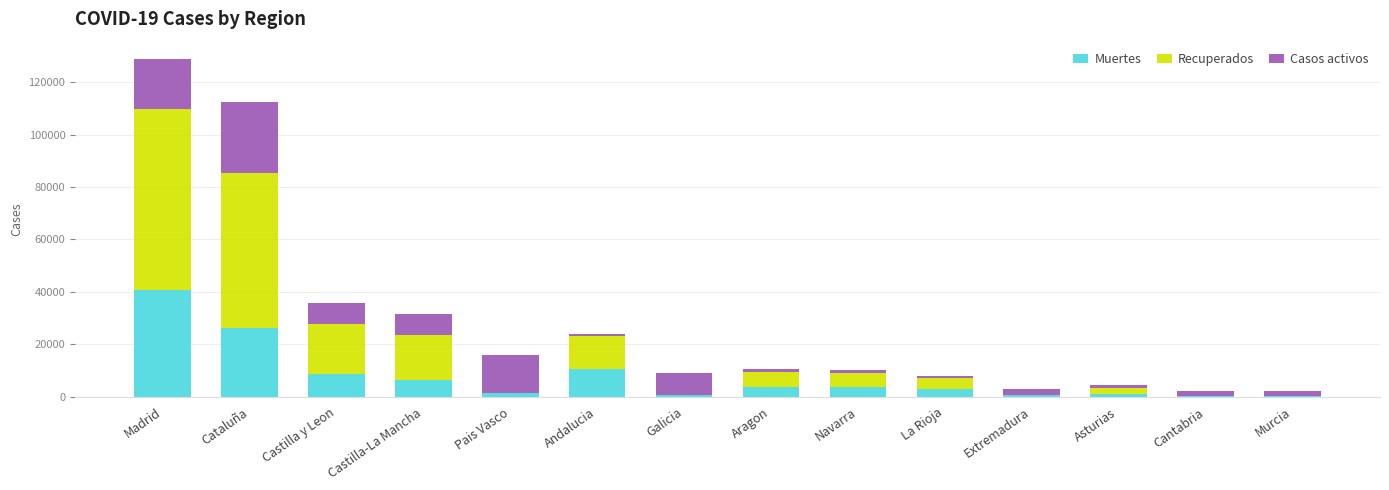

What is the highest value of the Muertes series?

40736